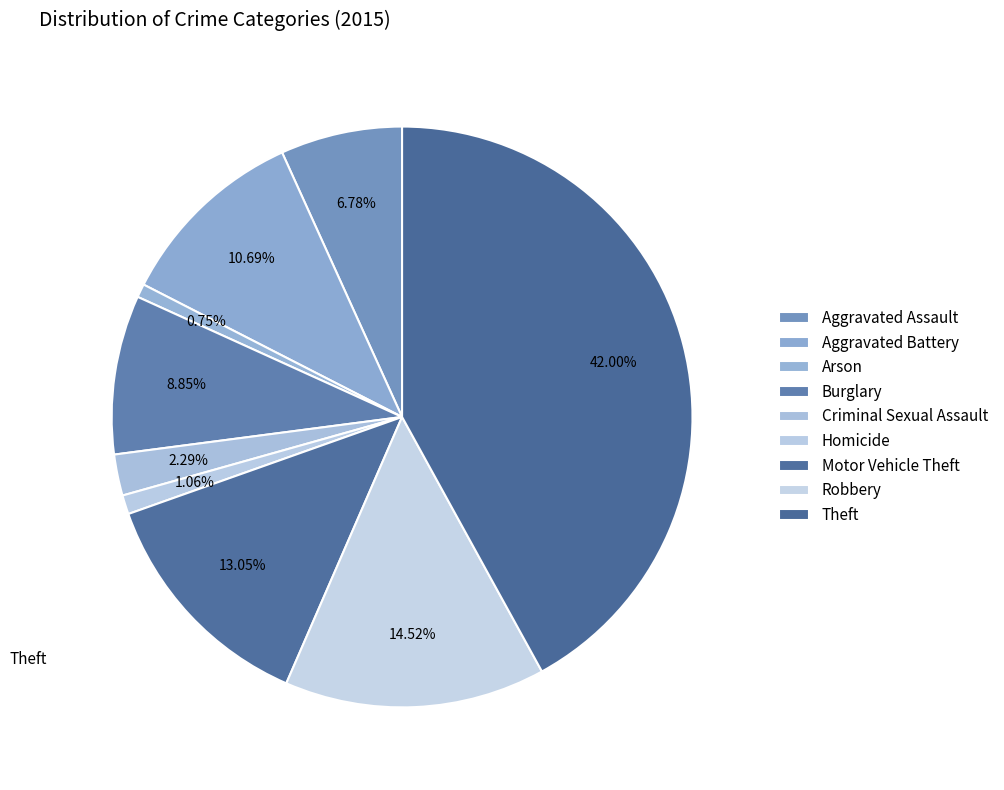

What percentage is the Arson slice, to the nearest percent?

1%